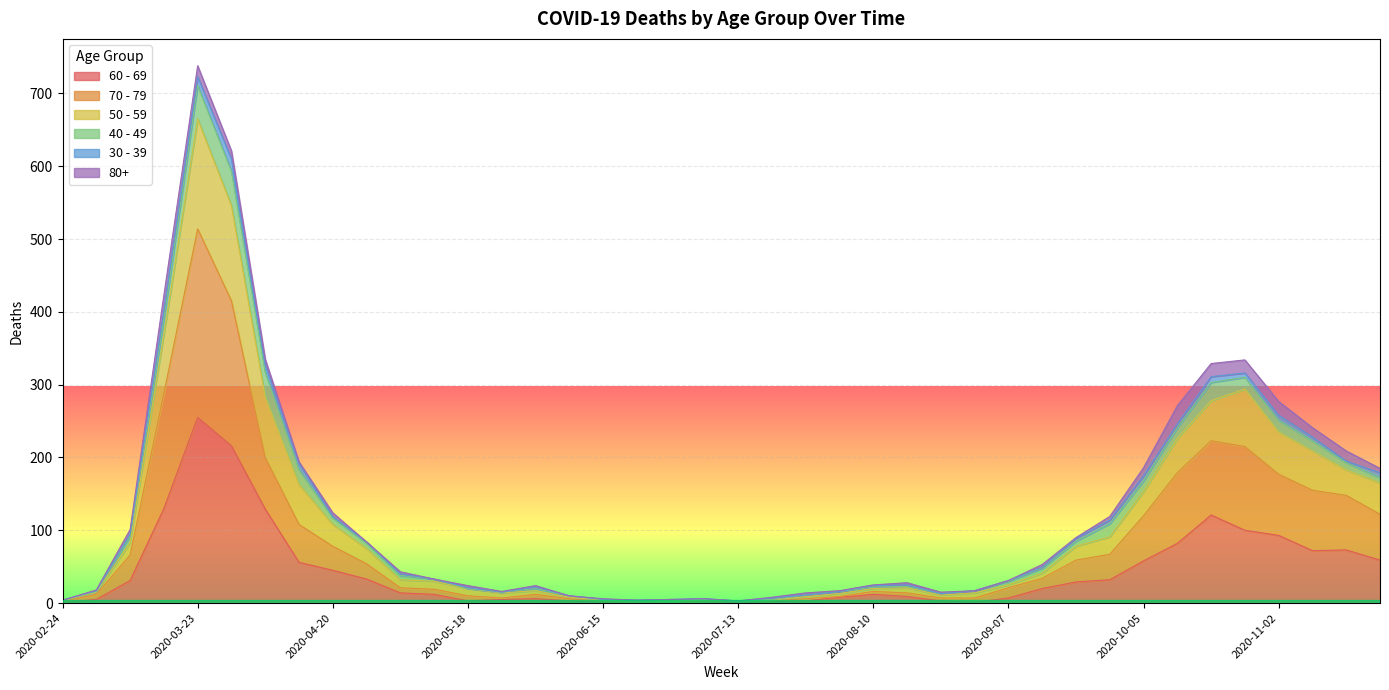

At which category is the sum across all series the highest?

2020-03-23